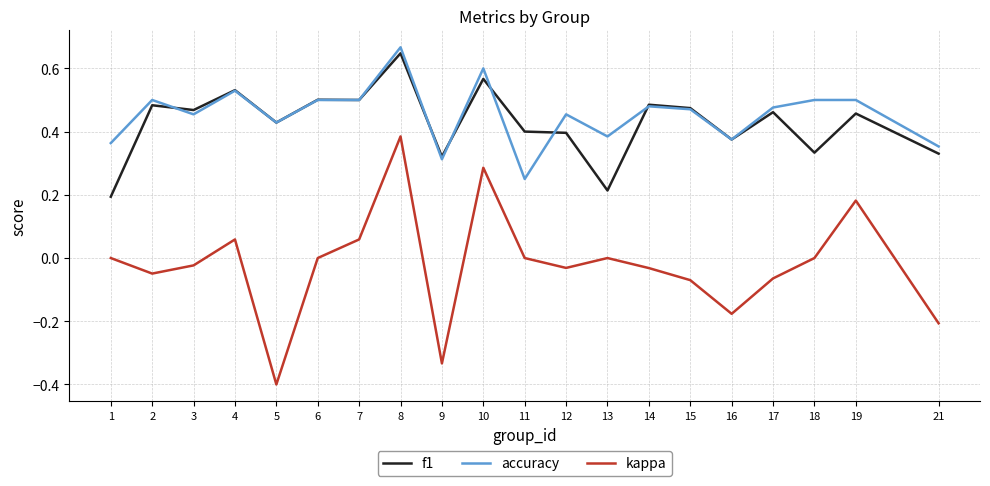

True or false: f1 has a value of 0.2 at 16.

False